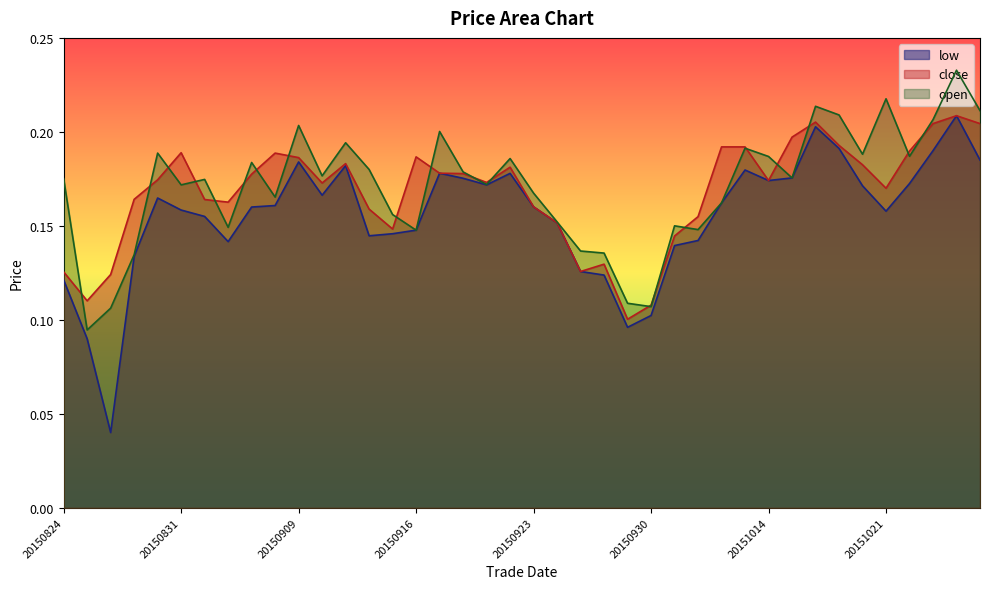

Which category has the lowest value across all series?

20150826